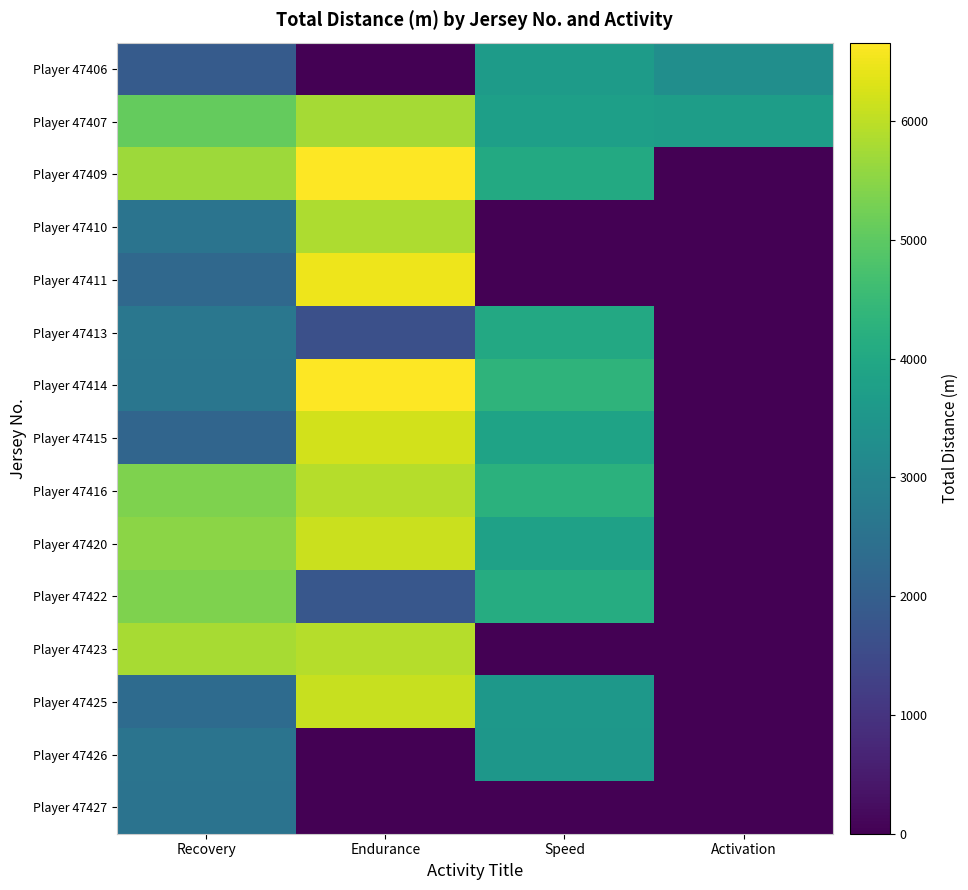

Reading left to right, what are all the values shown in this chart?

Player 47406: Recovery=1911.5	Endurance=0.0	Speed=3642.4	Activation=3295.4
Player 47407: Recovery=5096.5	Endurance=5774.8	Speed=3754.8	Activation=3698.4
Player 47409: Recovery=5688.5	Endurance=6649.9	Speed=4051.3	Activation=0.0
Player 47410: Recovery=2552.5	Endurance=5838.1	Speed=0.0	Activation=0.0
Player 47411: Recovery=2241.8	Endurance=6500.6	Speed=0.0	Activation=0.0
Player 47413: Recovery=2639.7	Endurance=1617.2	Speed=4024.4	Activation=0.0
Player 47414: Recovery=2611.7	Endurance=6660.2	Speed=4336.3	Activation=0.0
Player 47415: Recovery=2169.7	Endurance=6207.3	Speed=3868.1	Activation=0.0
Player 47416: Recovery=5365.1	Endurance=5927.8	Speed=4240.9	Activation=0.0
Player 47420: Recovery=5490.5	Endurance=6126.7	Speed=3805.1	Activation=0.0
Player 47422: Recovery=5360.8	Endurance=1800.1	Speed=4134.3	Activation=0.0
Player 47423: Recovery=5783.5	Endurance=5914.6	Speed=0.0	Activation=0.0
Player 47425: Recovery=2322.5	Endurance=6101.8	Speed=3543.3	Activation=0.0
Player 47426: Recovery=2562.6	Endurance=0.0	Speed=3515.4	Activation=0.0
Player 47427: Recovery=2546.7	Endurance=0.0	Speed=0.0	Activation=0.0